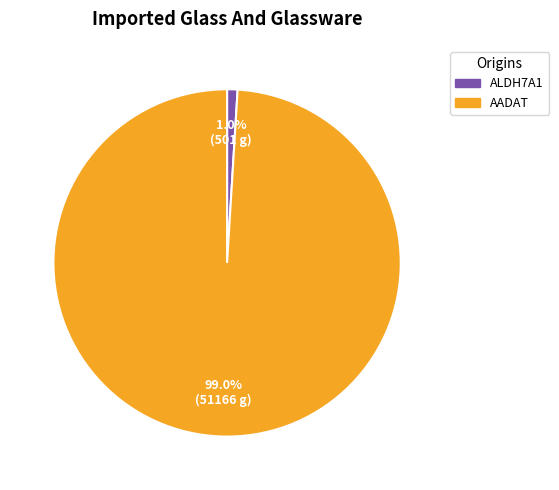

The ALDH7A1 slice represents 1% of the pie. True or false?

True